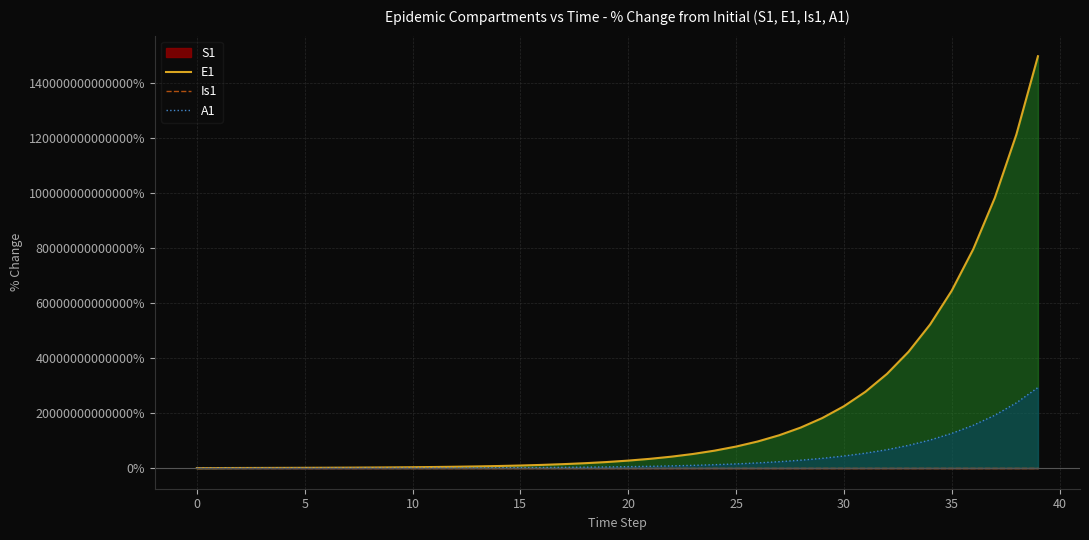

Which series has the largest range (max minus min)?

E1